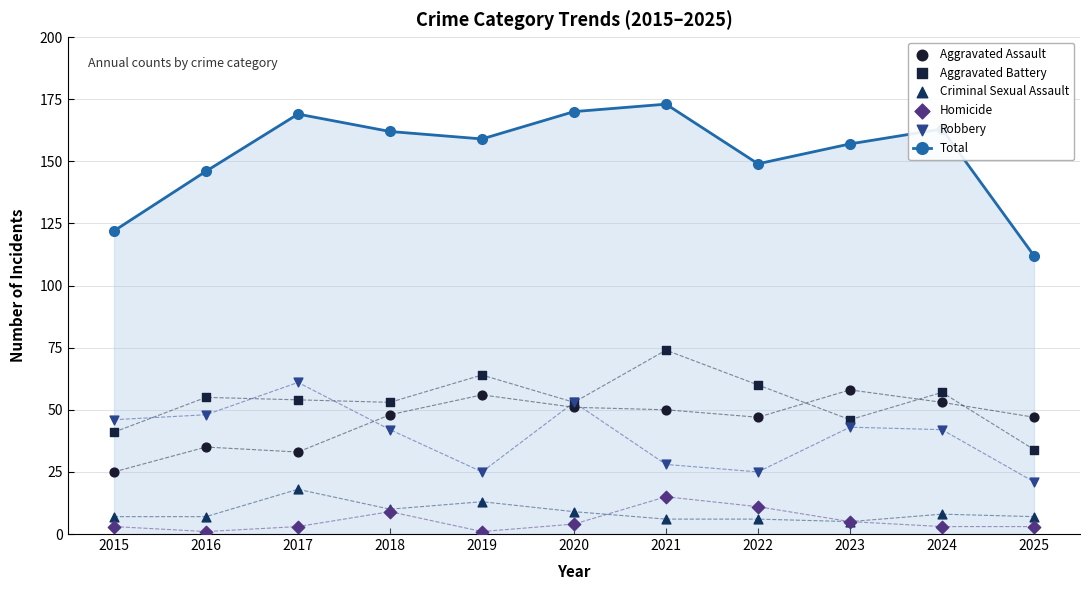

What are all the series names shown in the legend?

Total, Aggravated Assault, Aggravated Battery, Criminal Sexual Assault, Homicide, Robbery